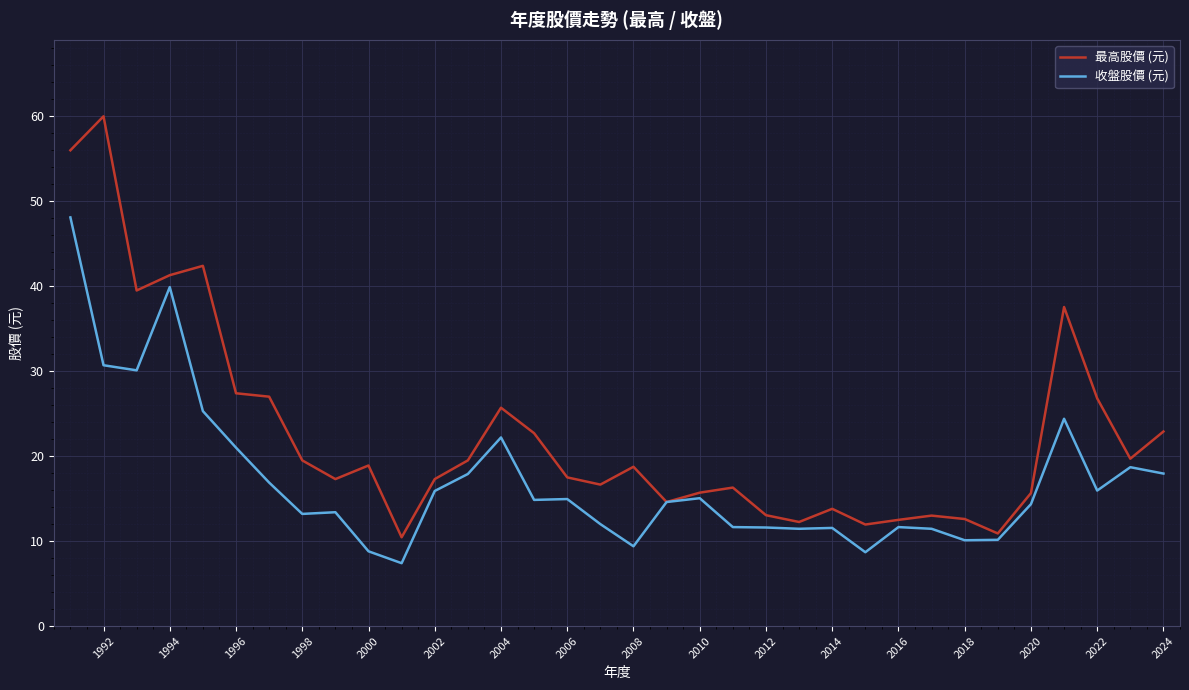

Which series has the largest range (max minus min)?

最高股價 (元)